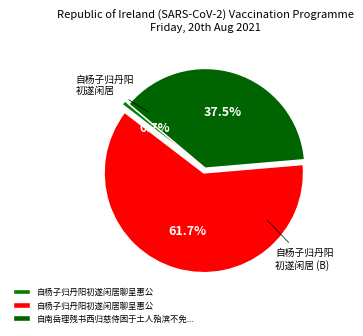

How many slices are in this pie chart?

3